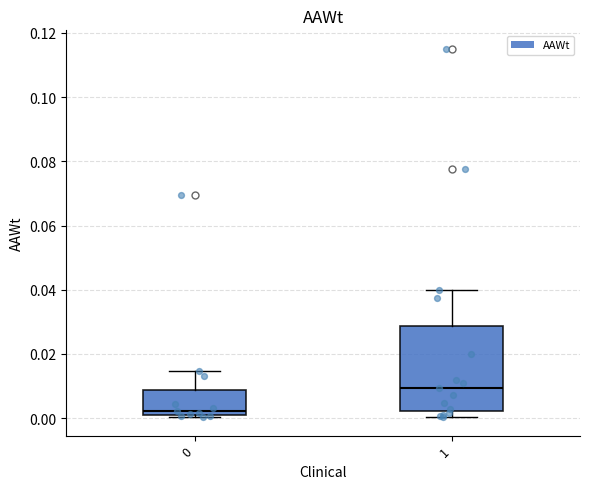

Where is the lower edge of the box at x = 0 on the y-axis? The values are not printed on the chart, so give them approximately, as read against the axis.

0.002